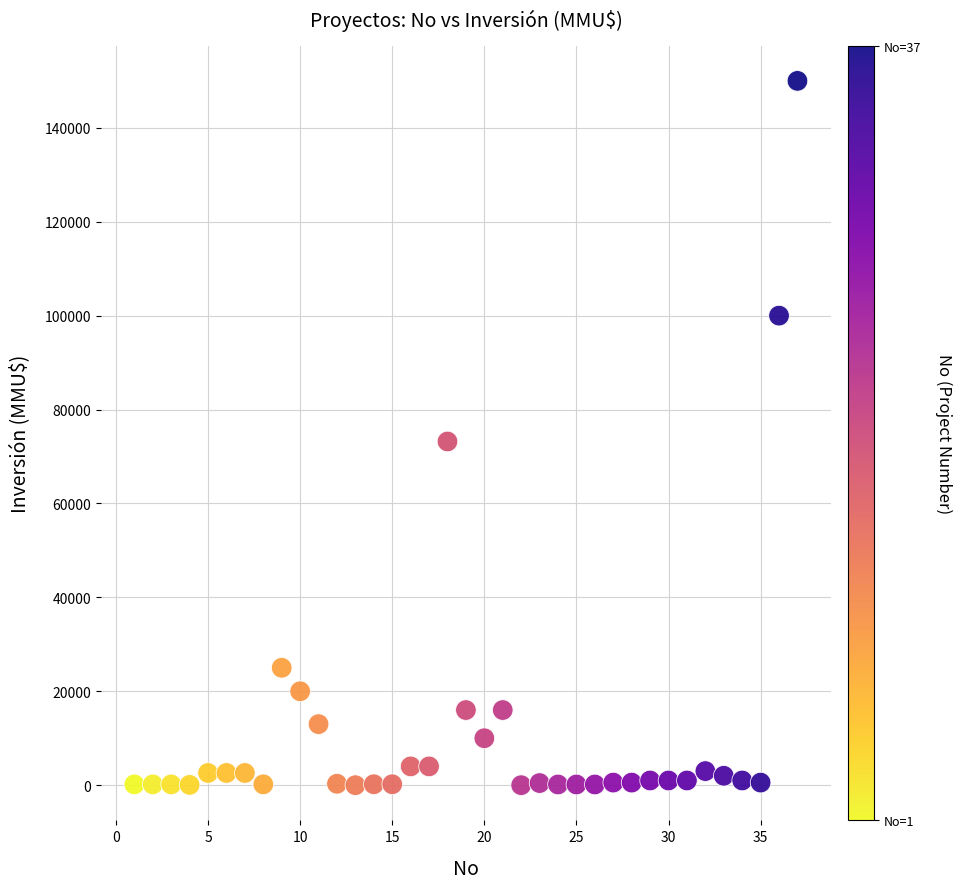

What Y value in the scatter plot is closest to 75000?

73200